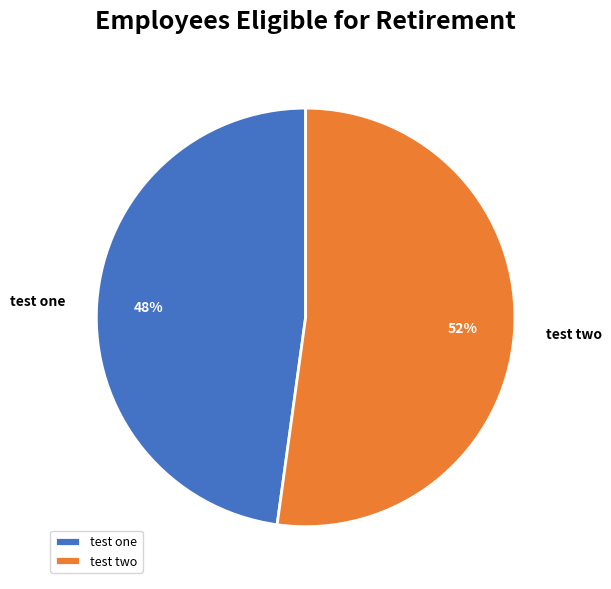

True or false: test two accounts for 61% of the total.

False